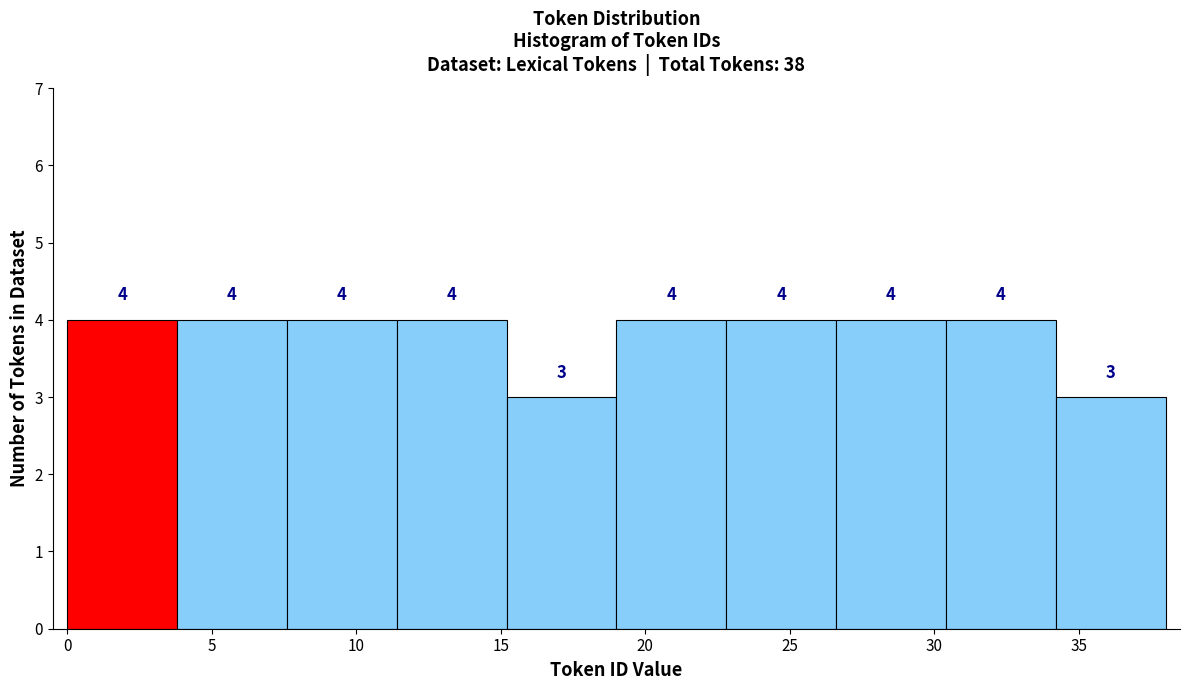

How tall is the bar that spans 0.0 to 3.8 on the x-axis? The bar edges are not printed on the chart, so give them approximately, as read against the axis.

4